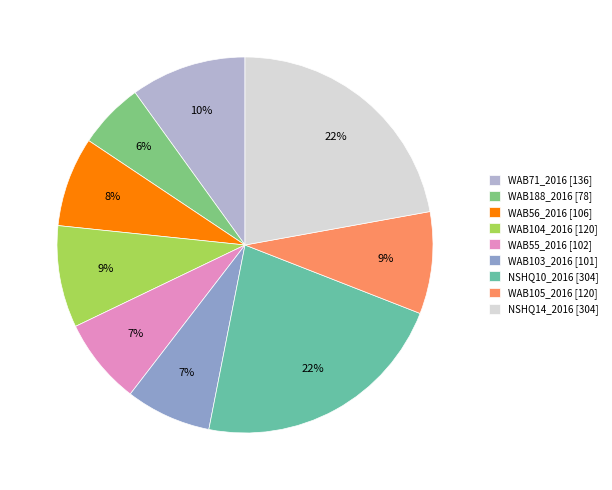

To the nearest percent, what is the average slice percentage?

11%